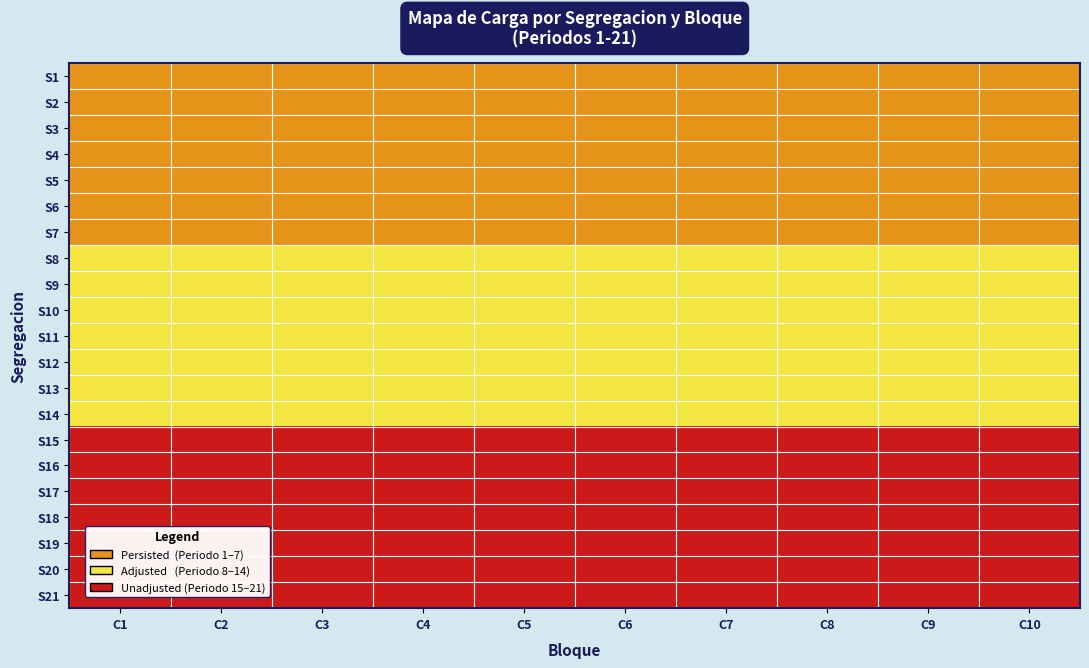

At C8, list the series in order from largest to smallest.

S15, S16, S17, S18, S19, S20, S21, S8, S9, S10, S11, S12, S13, S14, S1, S2, S3, S4, S5, S6, S7